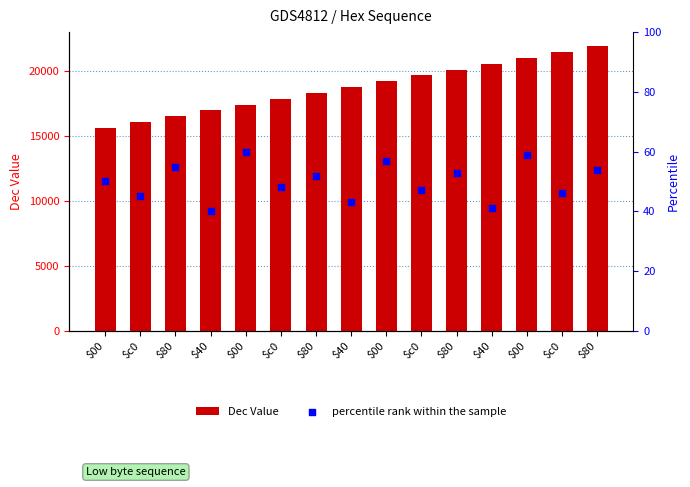

Is the value of Dec Value at $00 greater than the value of percentile rank within the sample at $80?

Yes